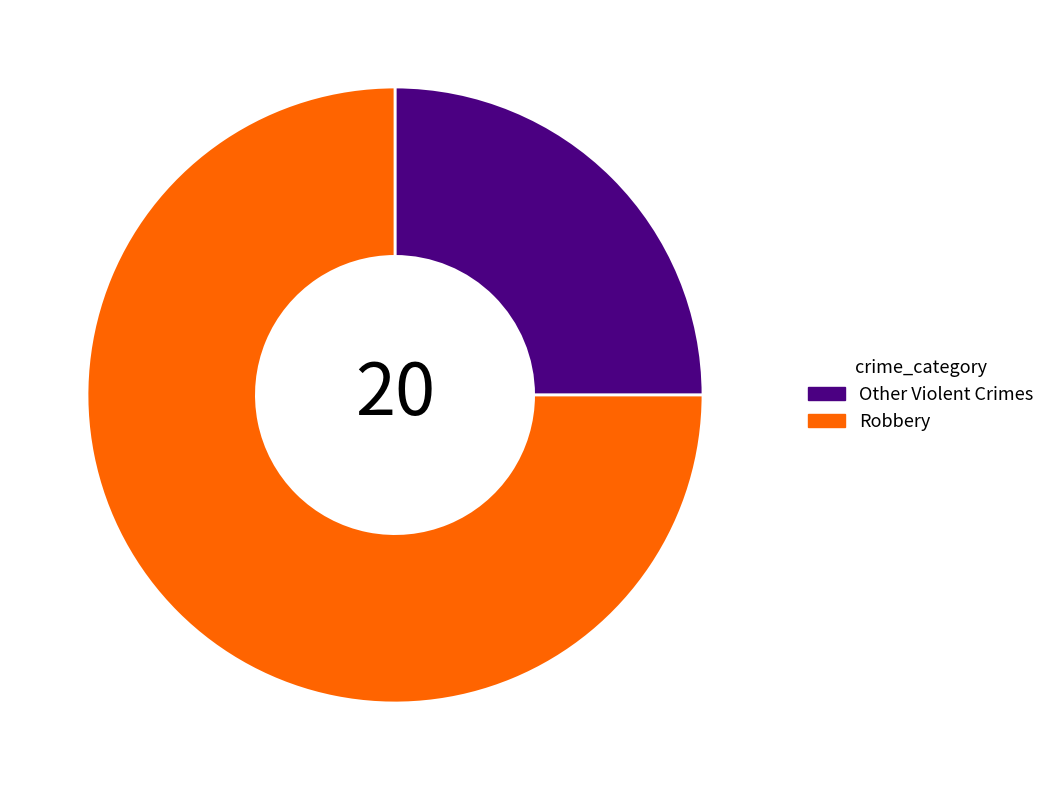

Which category accounts for the majority?

Robbery